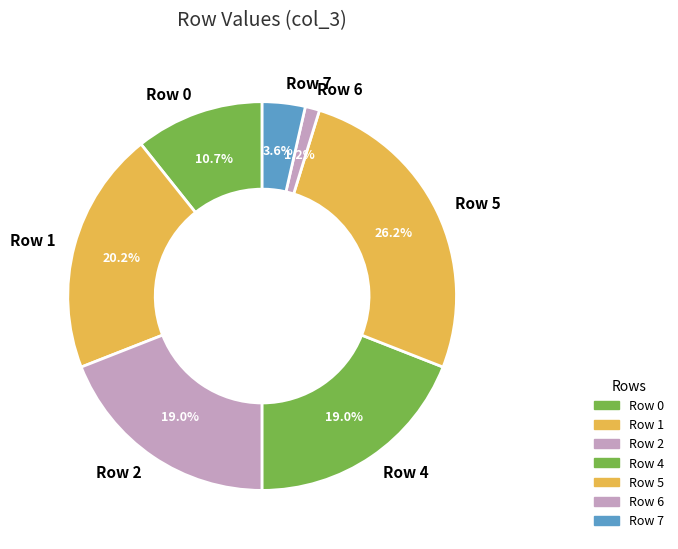

To the nearest percent, what is the average slice percentage?

14%